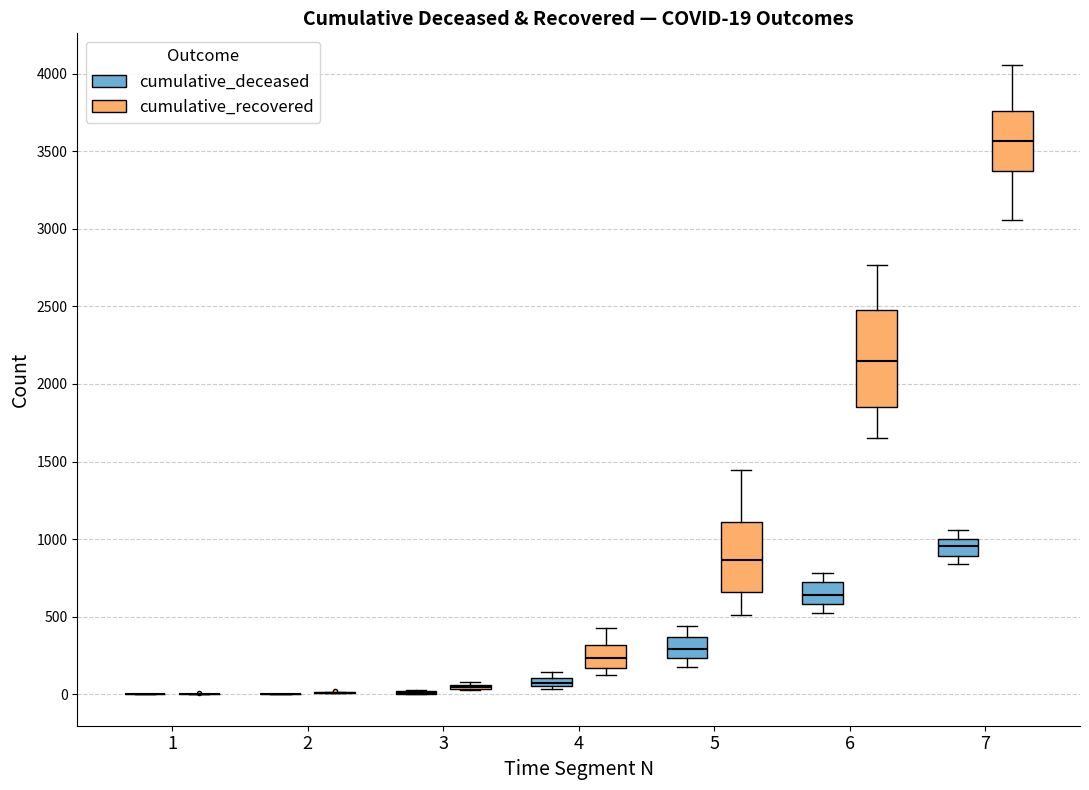

Comparing the boxes themselves (not the whiskers), which one is the tallest?

6 (cumulative_recovered)